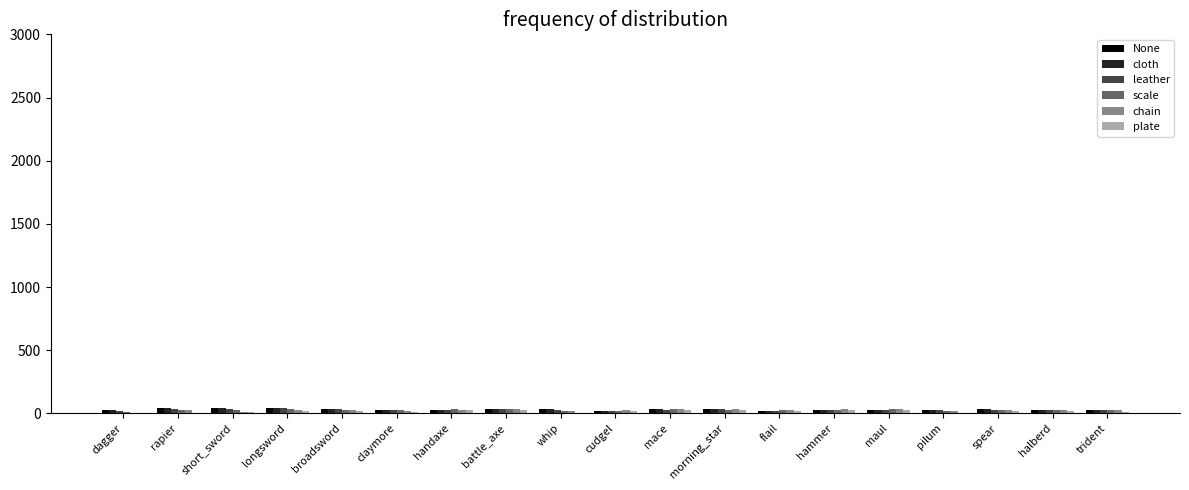

What is the total value across all series at broadsword?

178